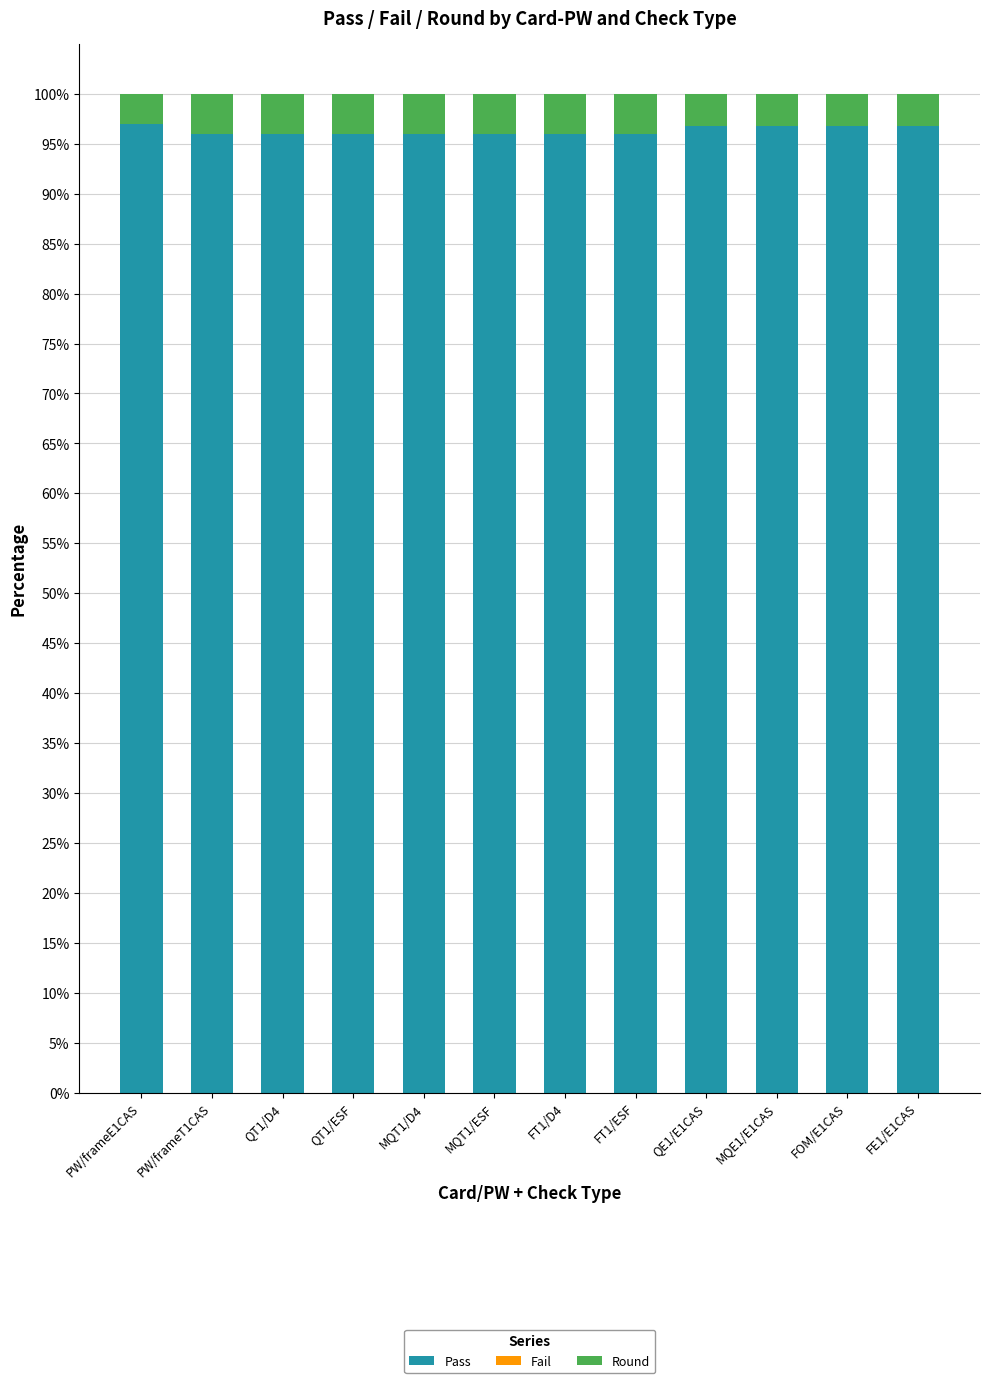

What is the value of the Pass bar at the 2nd from the left?

96.0